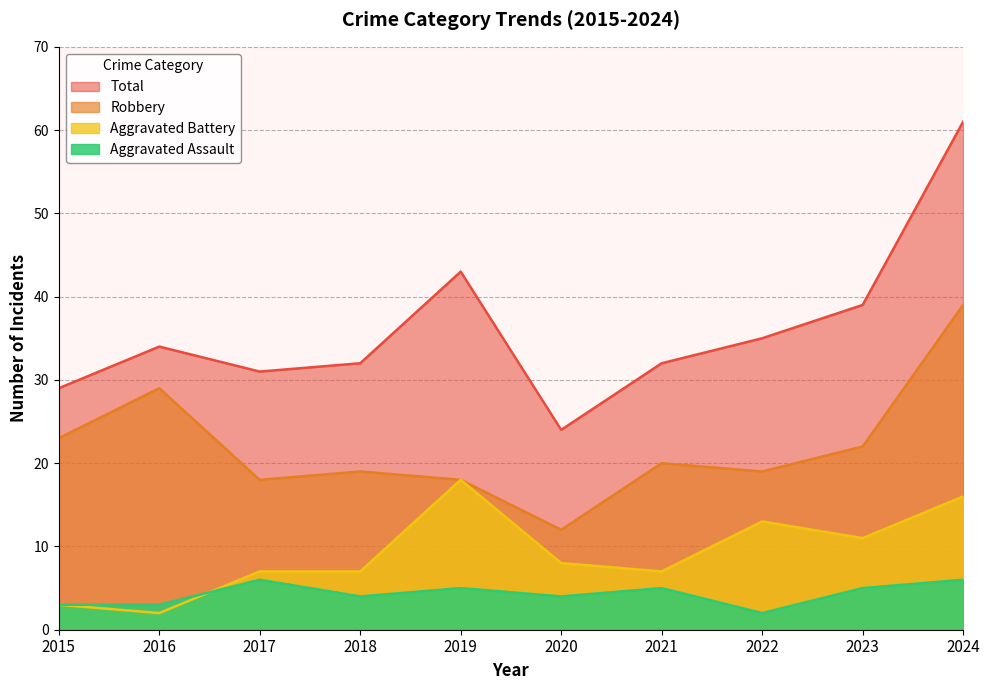

How many interior local valleys does the Aggravated Assault series have?

3